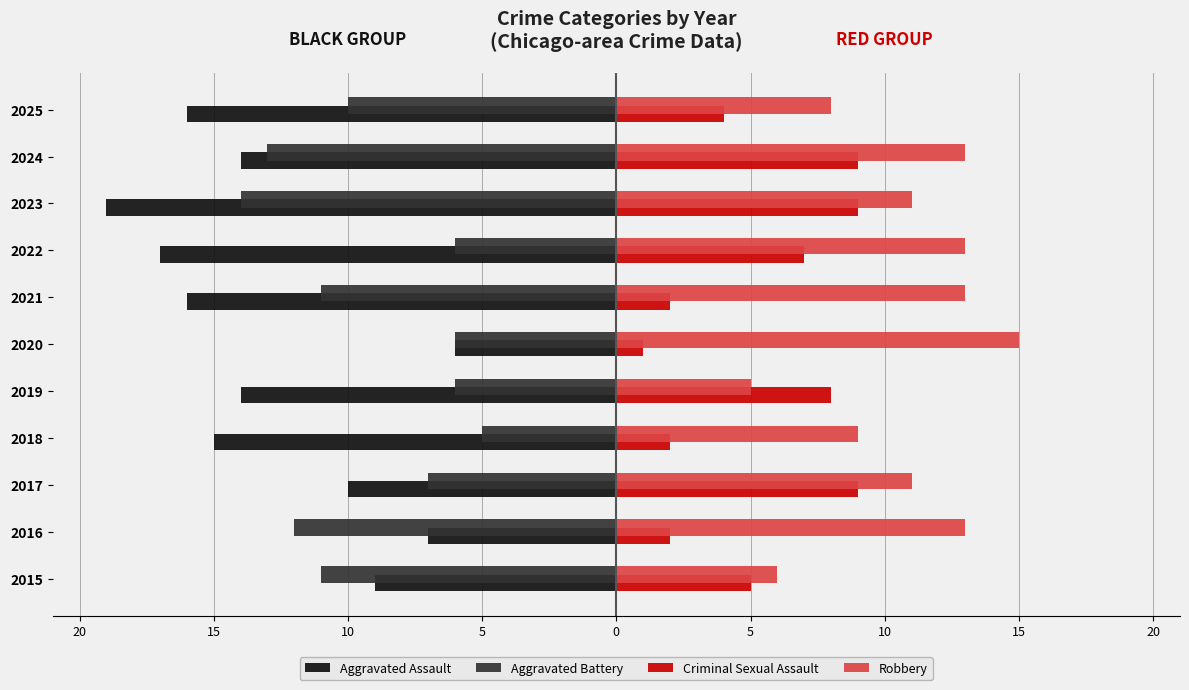

What are all the series names shown in the legend?

Aggravated Assault, Aggravated Battery, Criminal Sexual Assault, Robbery